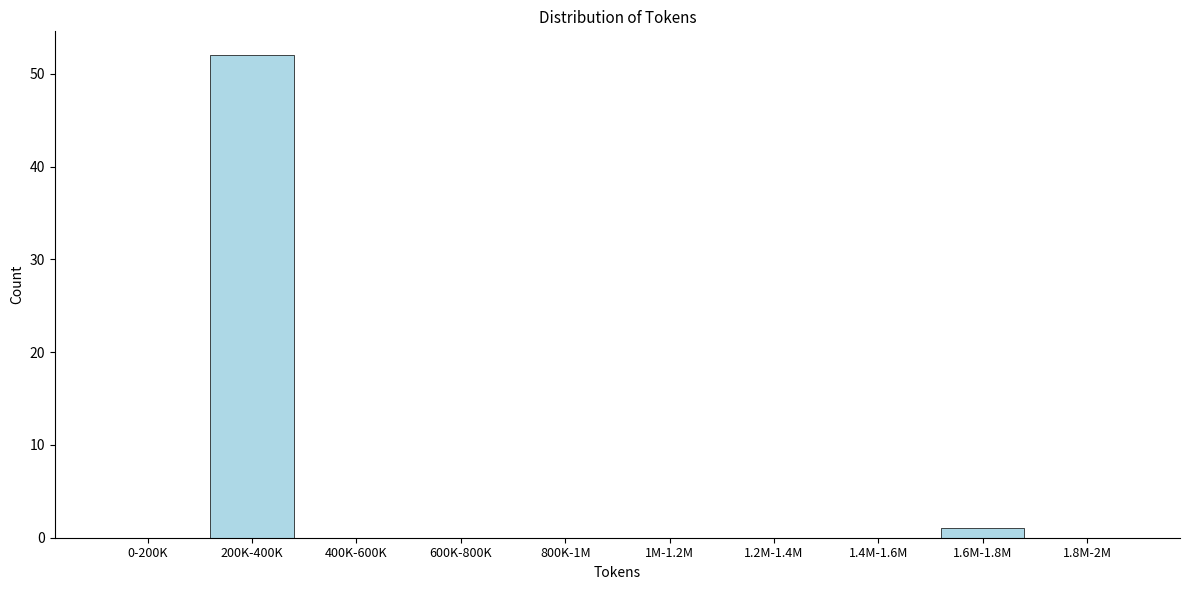

Reading left to right, extract all data points from this chart.

0-200K=0	200K-400K=52	400K-600K=0	600K-800K=0	800K-1M=0	1M-1.2M=0	1.2M-1.4M=0	1.4M-1.6M=0	1.6M-1.8M=1	1.8M-2M=0